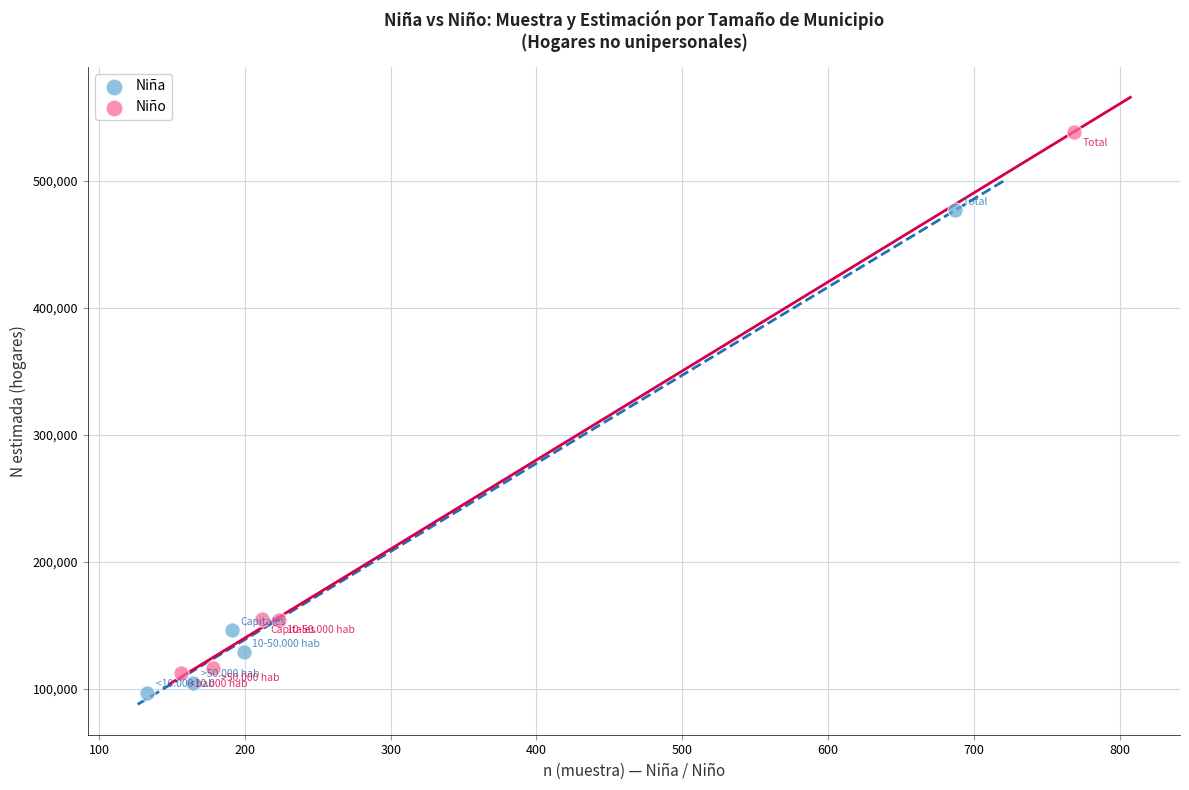

What are all the series names shown in the legend?

Niña, Niño